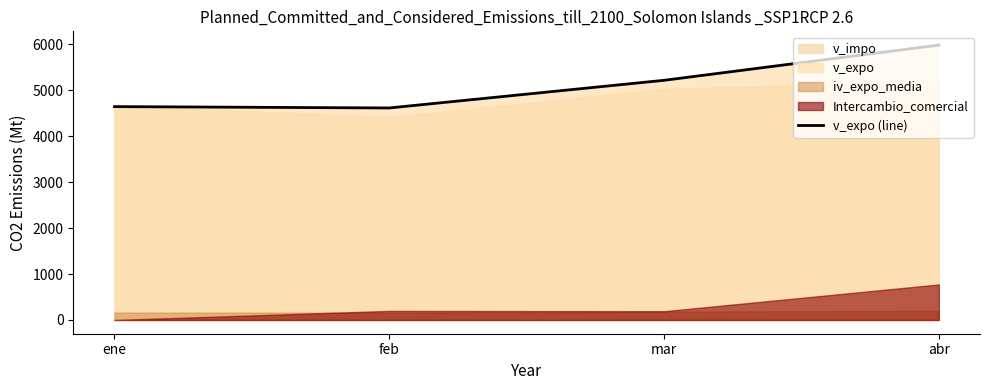

Reading left to right, list all the values displayed in this chart.

4645.2	4615.7	5217.7	5984.7